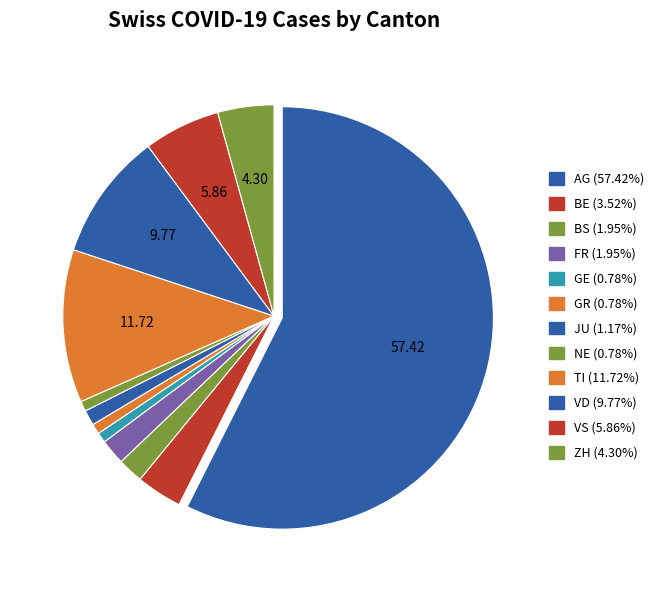

Which category has the biggest portion of the pie?

AG